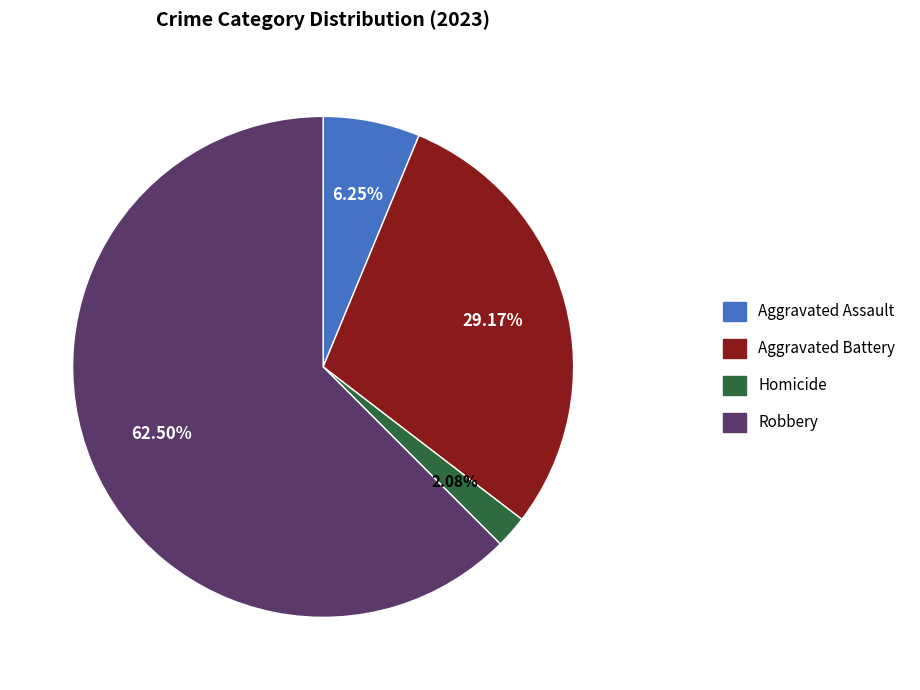

Is there a majority slice in this chart?

Yes